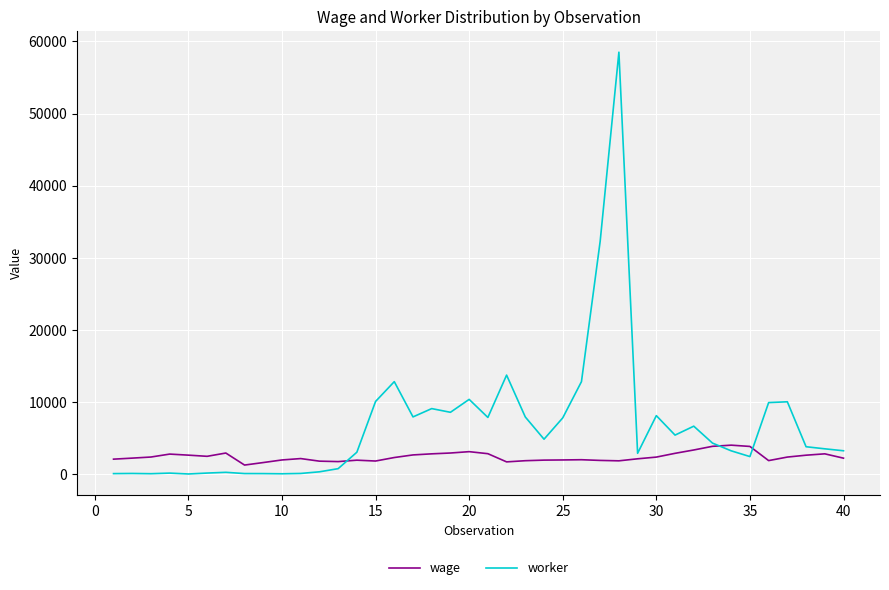

What is the average value of the wage series?

2409